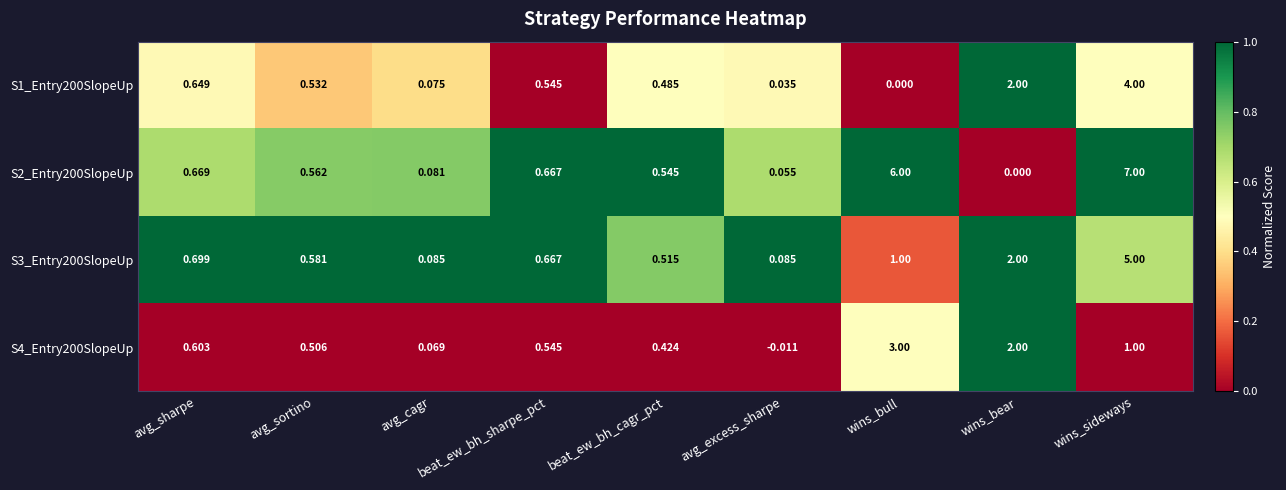

How many values in the S1_Entry200SlopeUp series exceed 0?

8